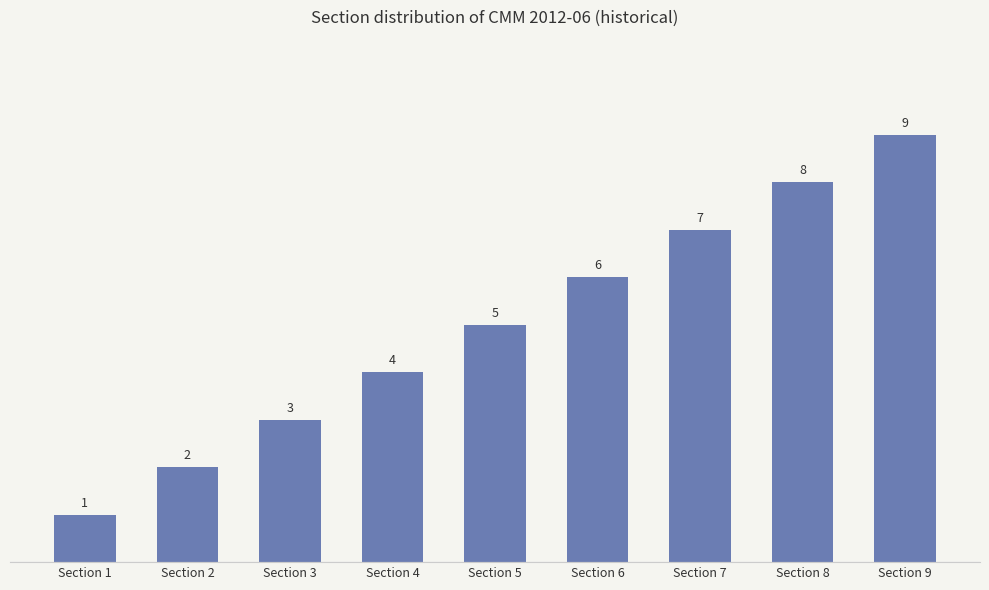

Reading right to left, list all the values displayed in this chart.

9	8	7	6	5	4	3	2	1